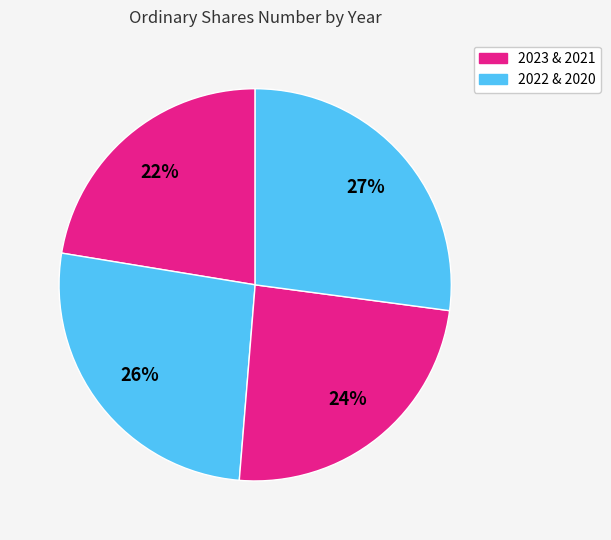

How many segments does this pie chart have?

4